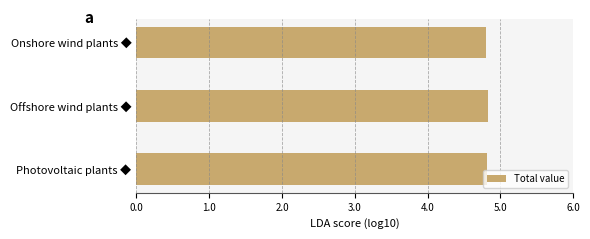

Count the number of categories in the chart.

3